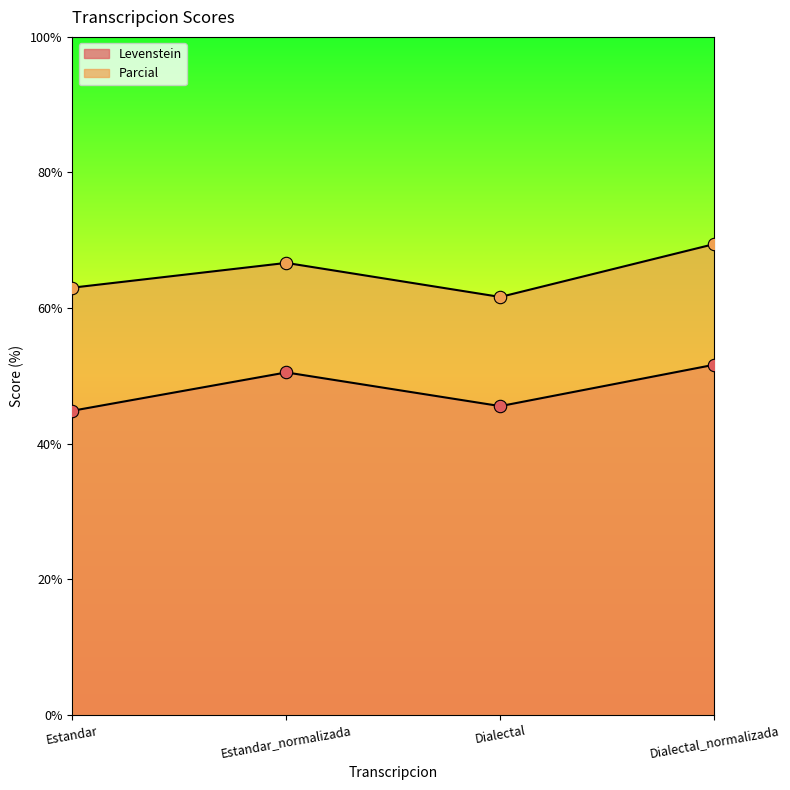

What are all the series names shown in the legend?

Levenstein, Parcial